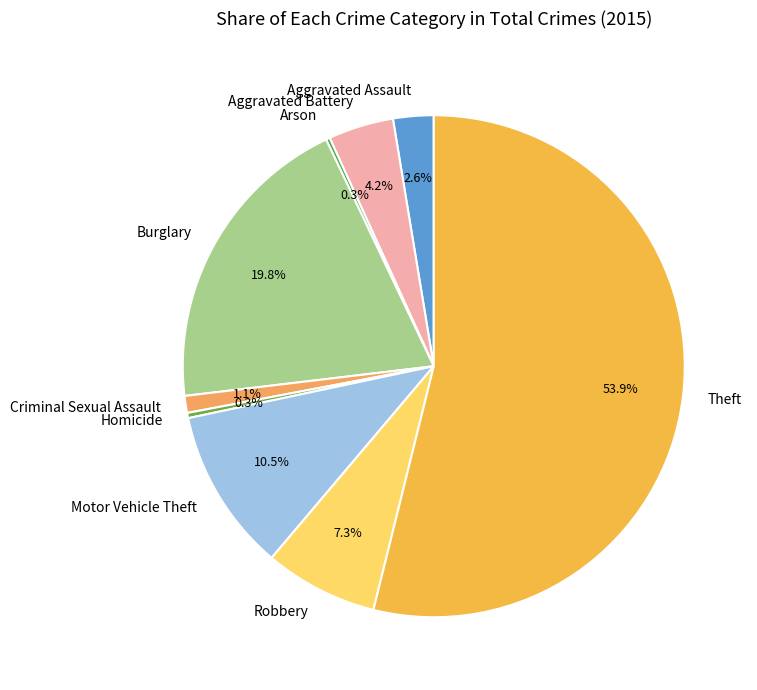

Does Aggravated Assault represent more than half of the total?

No